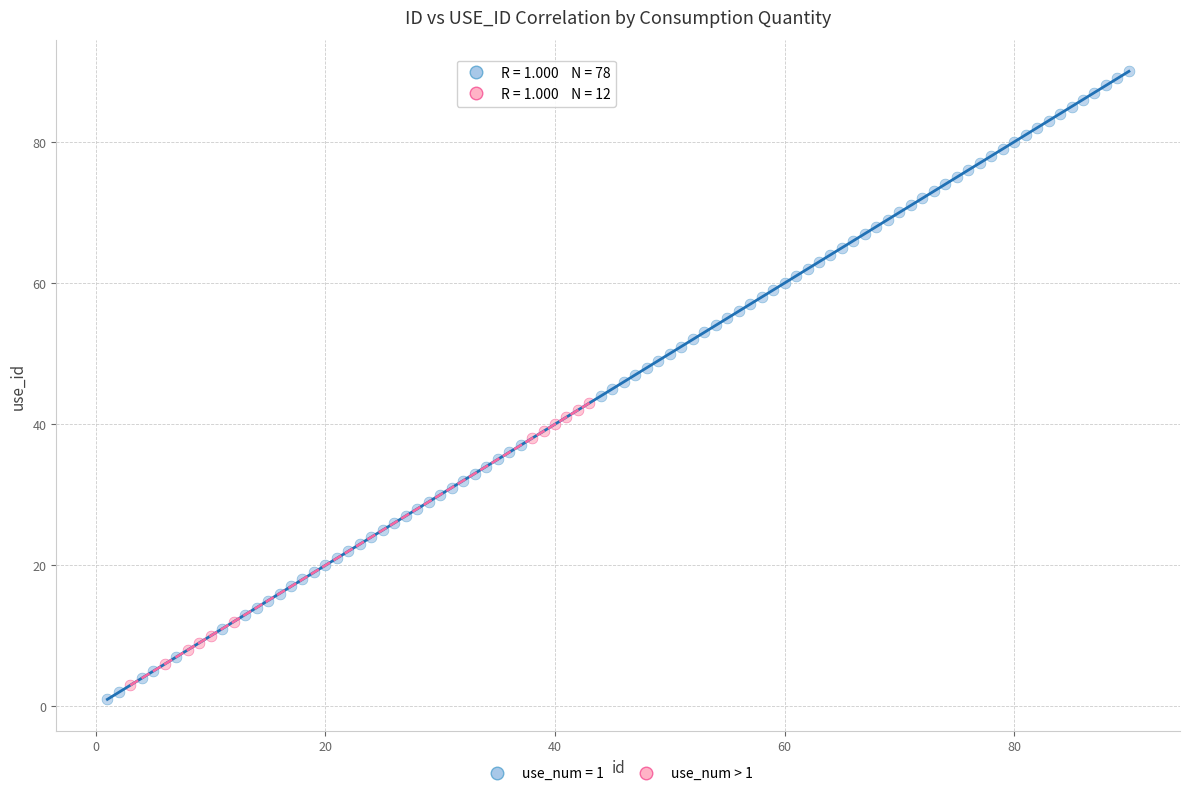

Which series has the widest spread of Y values?

use_num = 1